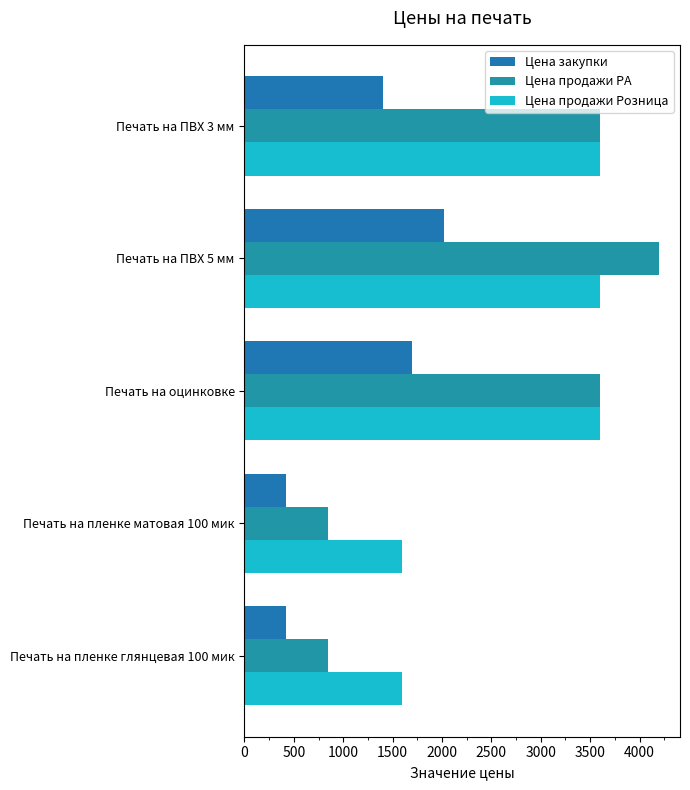

What is the lowest value of the Цена продажи РА series?

850